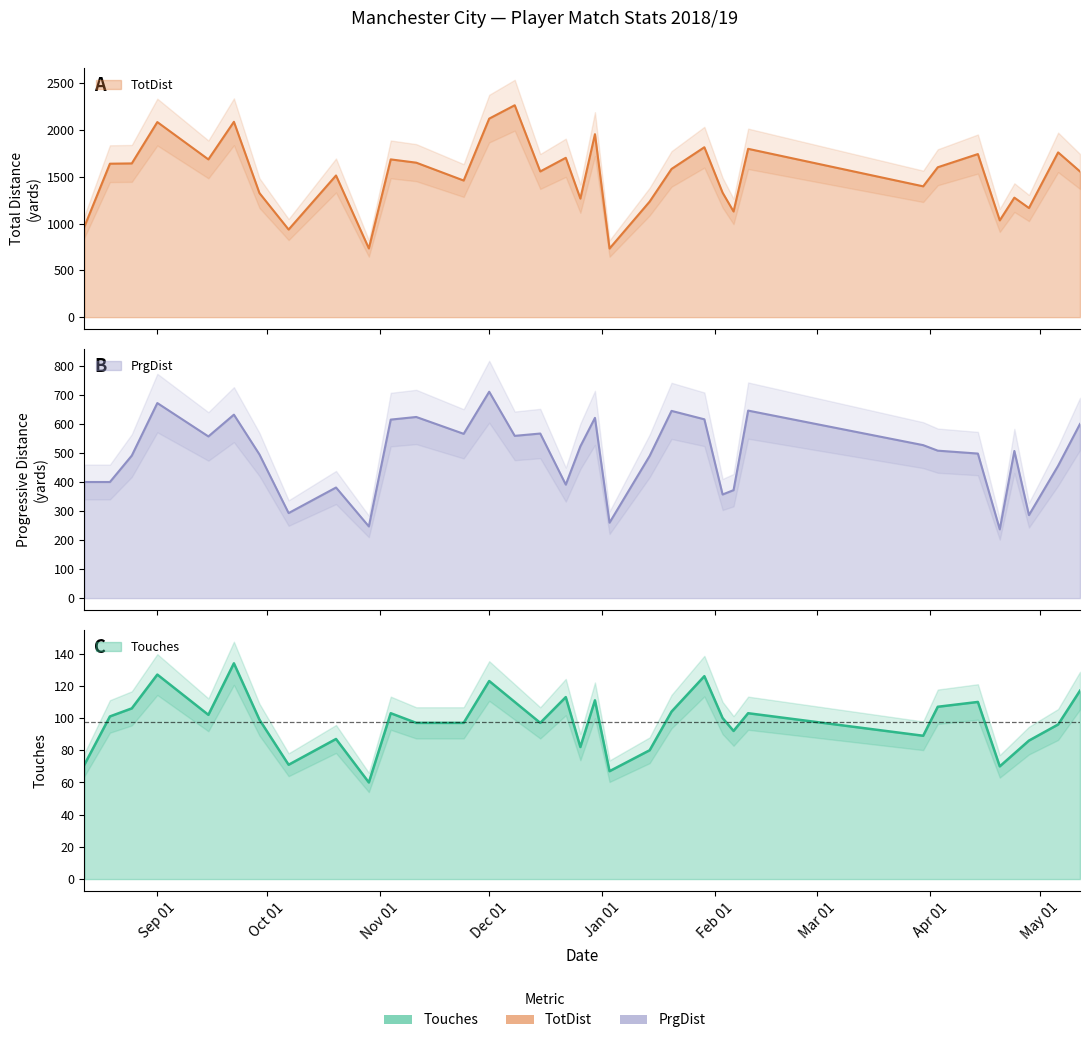

Between 2019-02-06 and 2018-12-15, which is larger?

2018-12-15